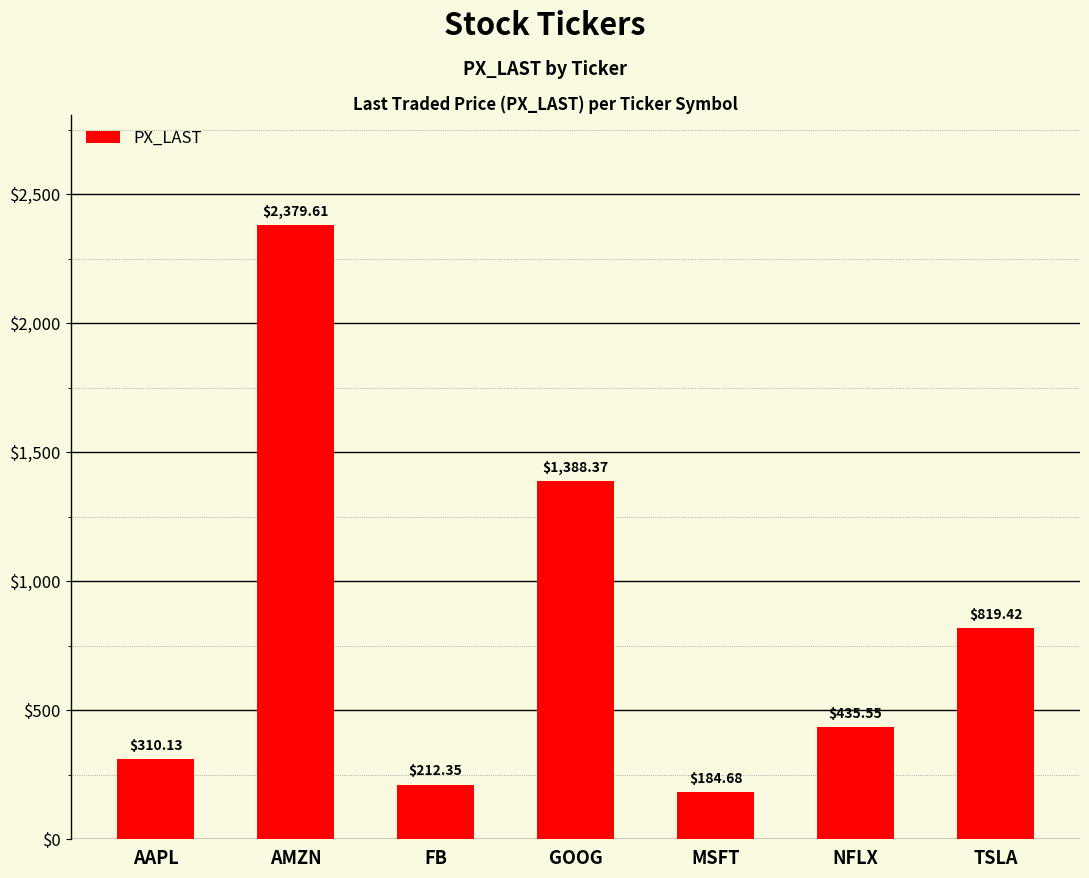

True or false: the data shows 184.7 at MSFT.

True